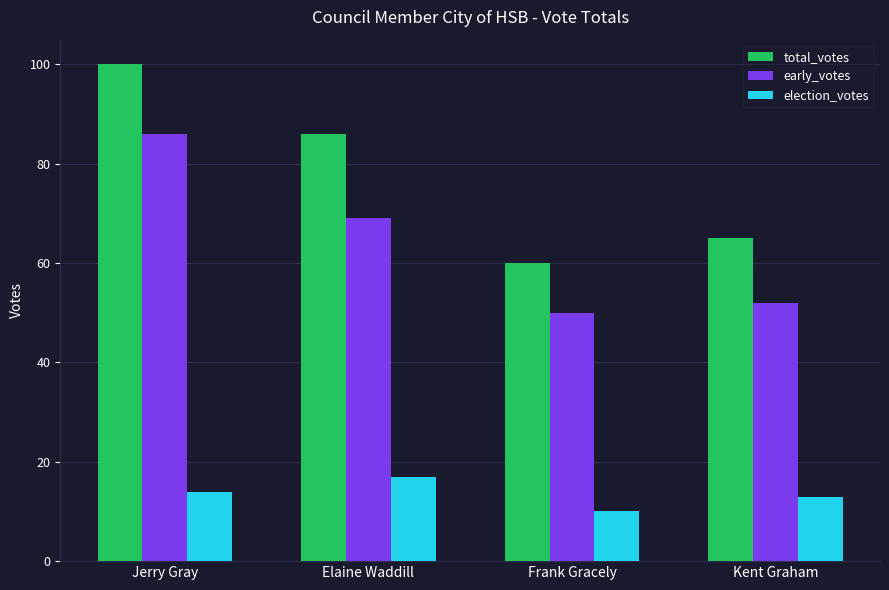

What value does the total_votes series have at Elaine Waddill?

86